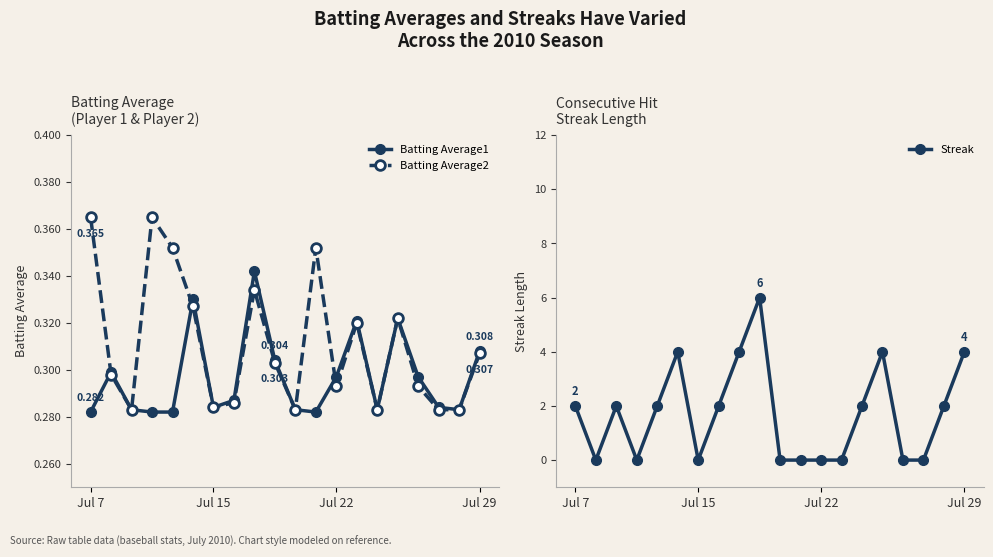

Rank the series at 16 from lowest to highest value.

Streak, Batting Average2, Batting Average1